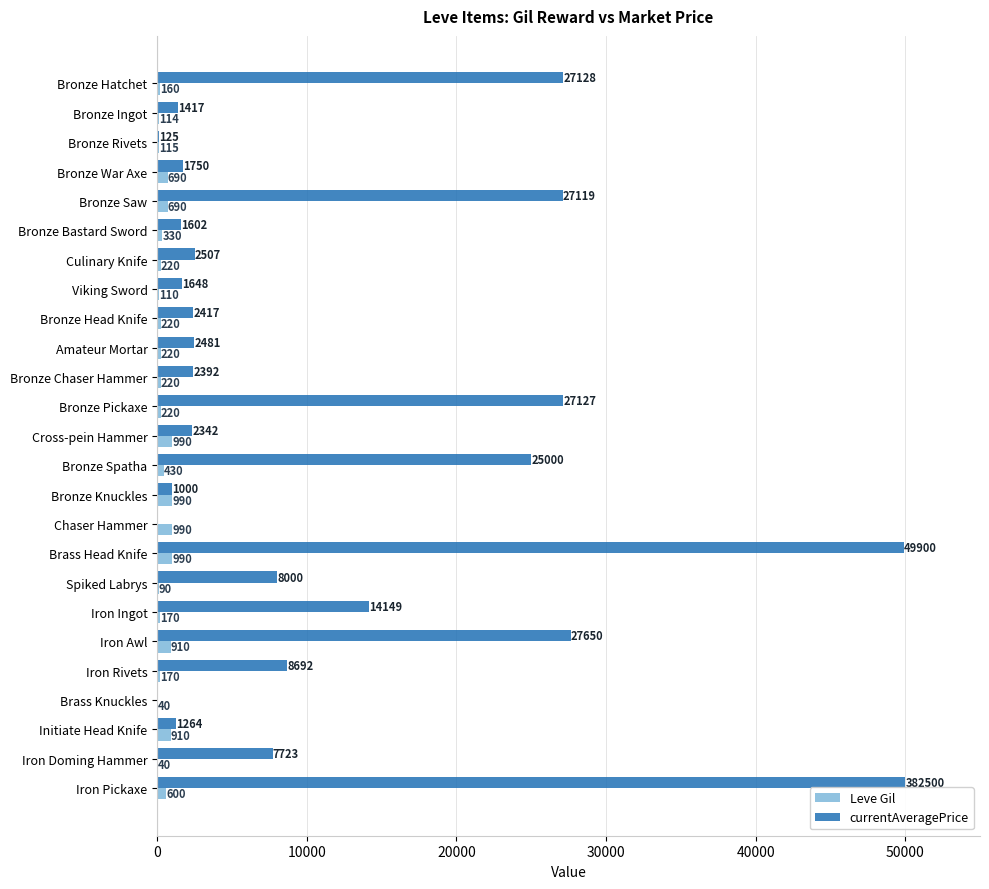

Which series changed the most between Brass Knuckles and Initiate Head Knife?

currentAveragePrice